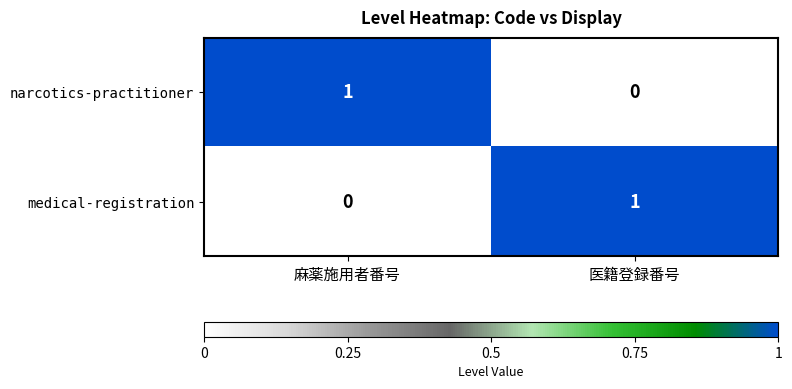

At how many categories does at least one series exceed 0?

2